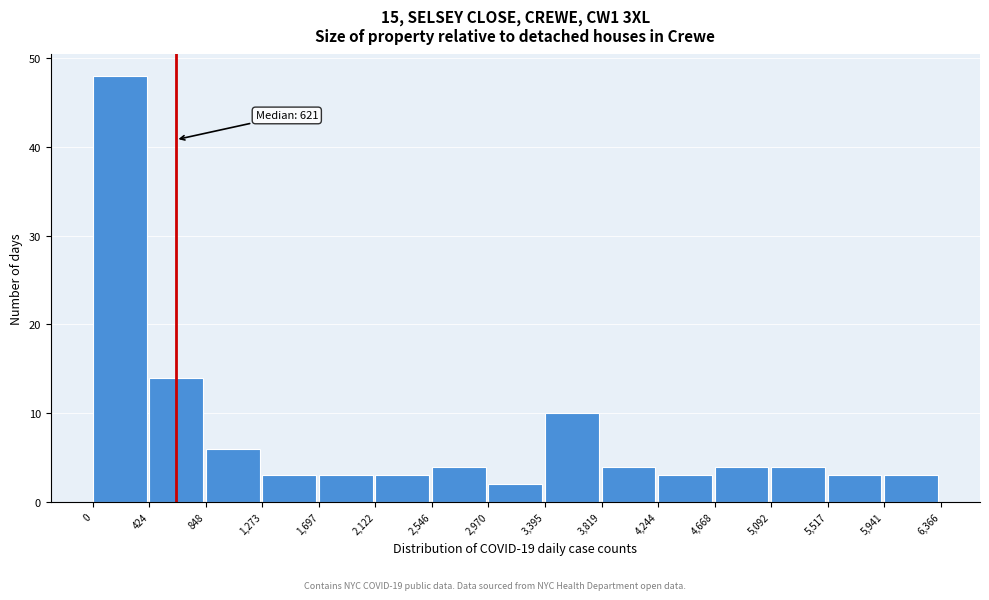

Over which range of the x-axis is the bar tallest?

0 to 424